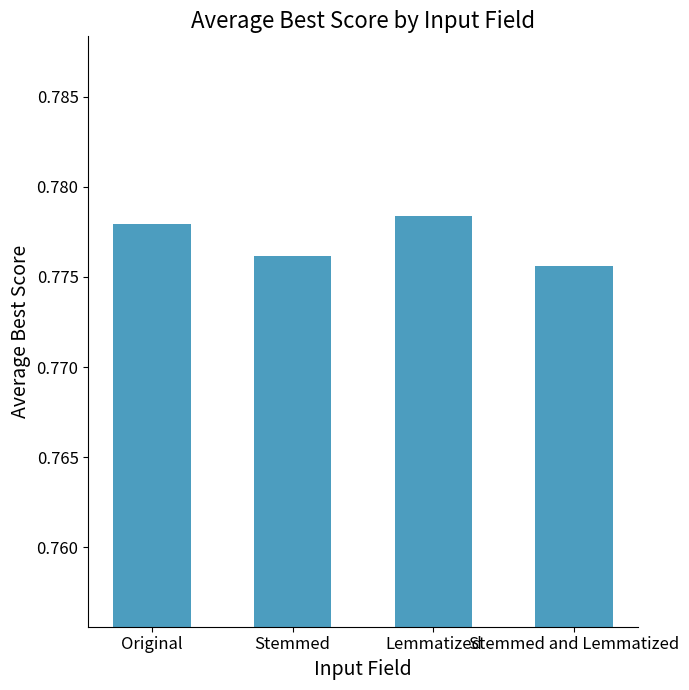

List the labels in order of value, smallest first.

Stemmed and Lemmatized, Stemmed, Original, Lemmatized